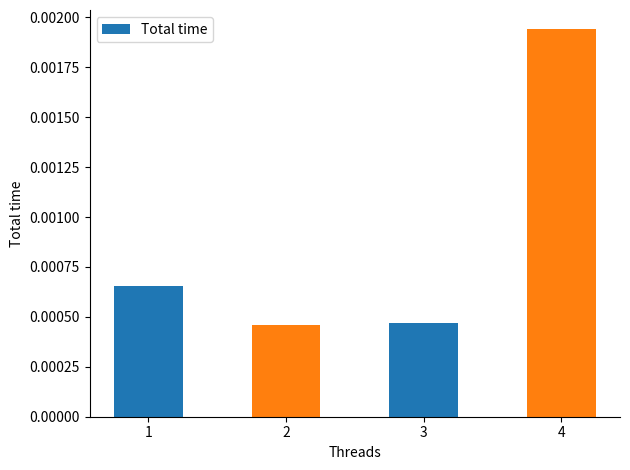

Which has a higher value, 1 or 4?

4